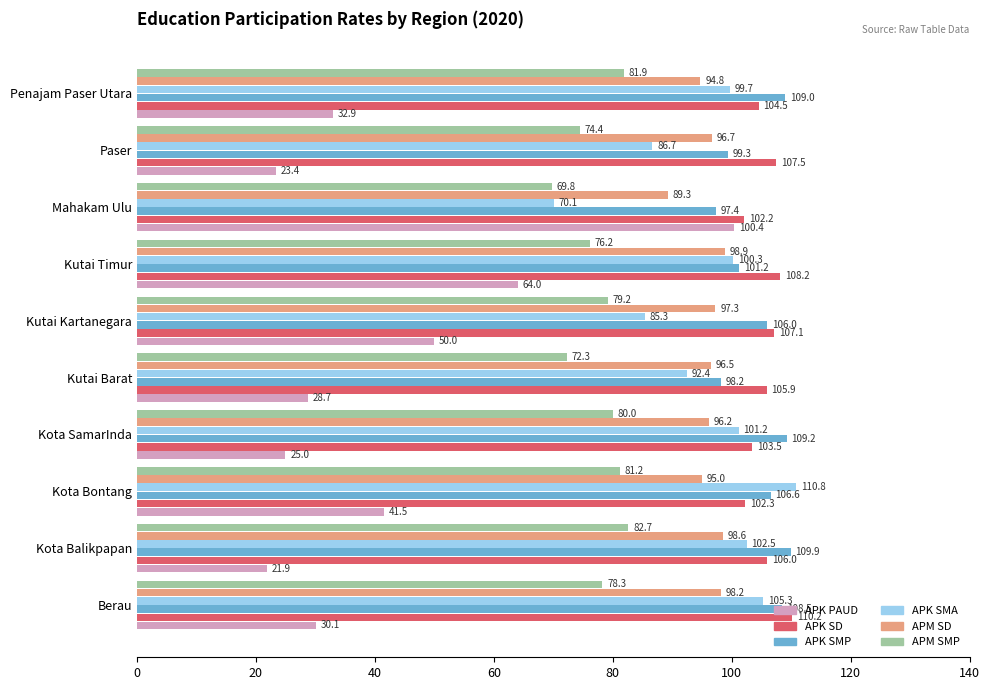

Which series has the largest range (max minus min)?

APK PAUD